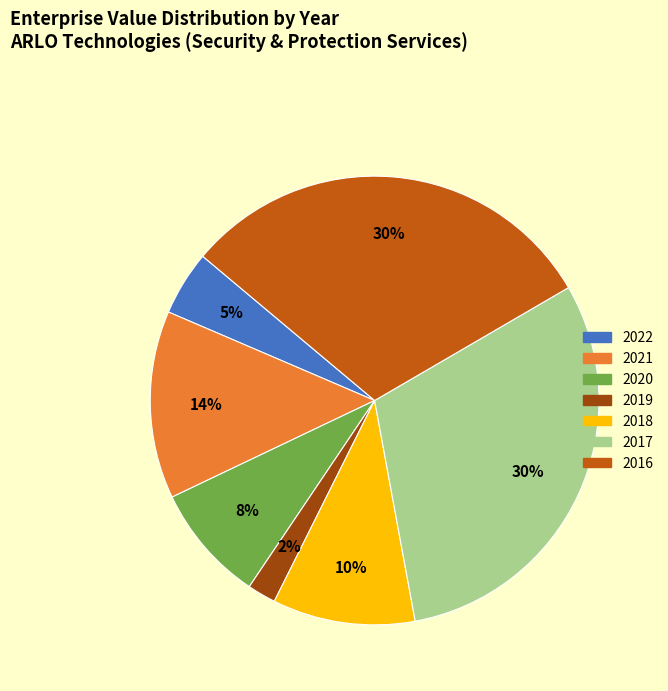

Does 2018 represent more than half of the total?

No